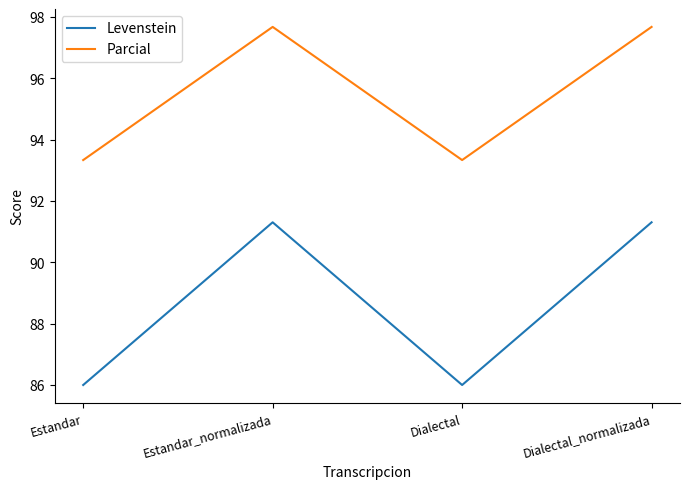

Which series has the widest spread of values?

Levenstein